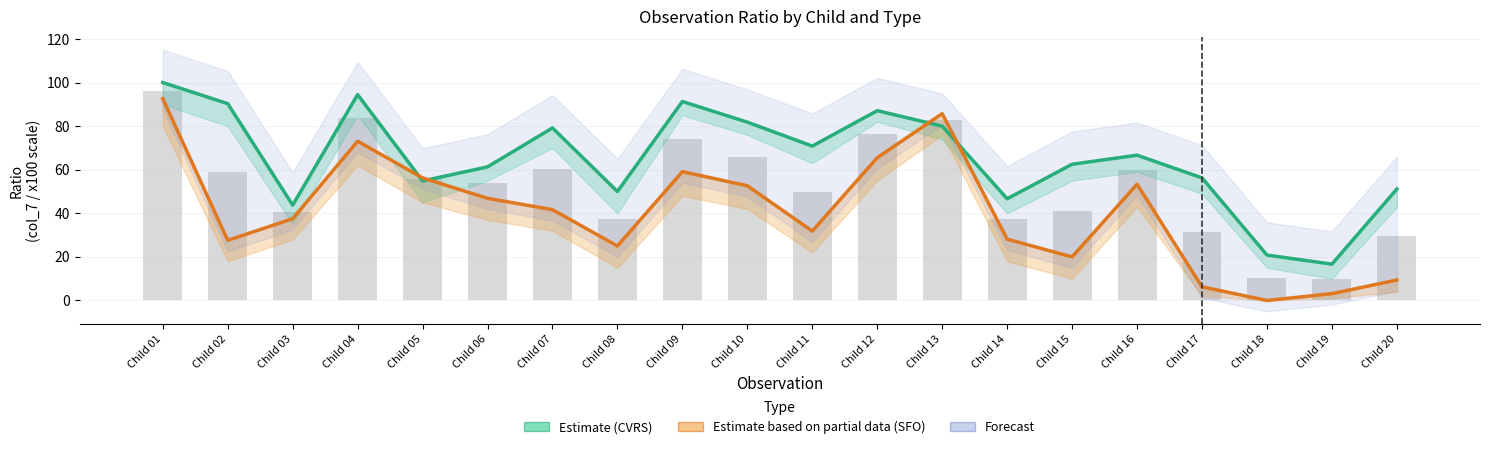

Rank the series by their average value, from highest to lowest.

CVRS col_7 (Estimate), Background (avg x100), SFO col_7 (Partial)